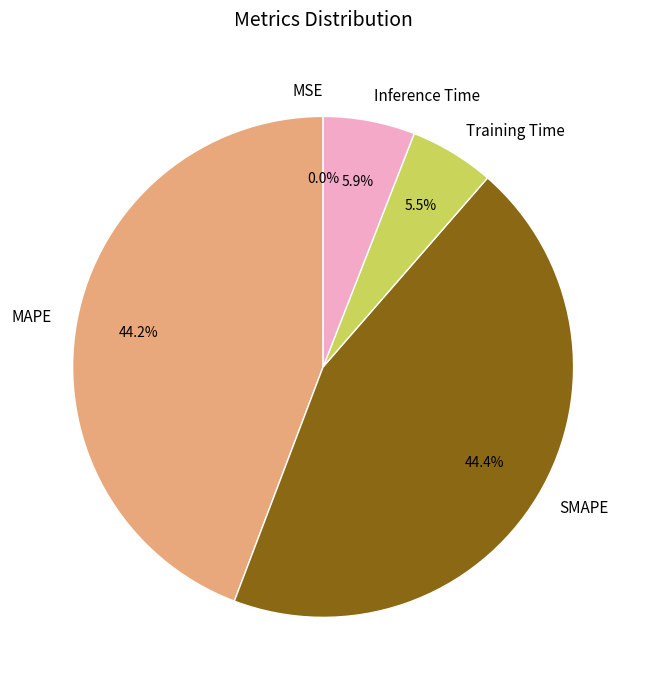

Does Training Time represent more than half of the total?

No